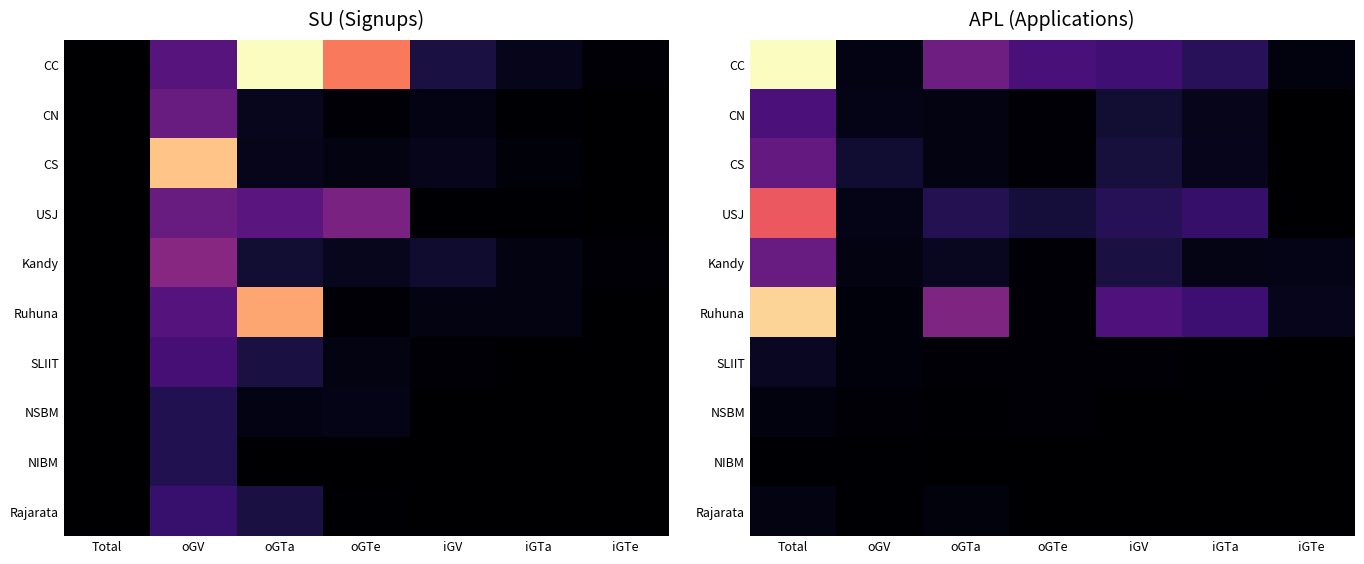

Rank the series by their maximum value, from highest to lowest.

CC, Ruhuna, USJ, Kandy, CS, CN, SLIIT, Rajarata, NSBM, NIBM